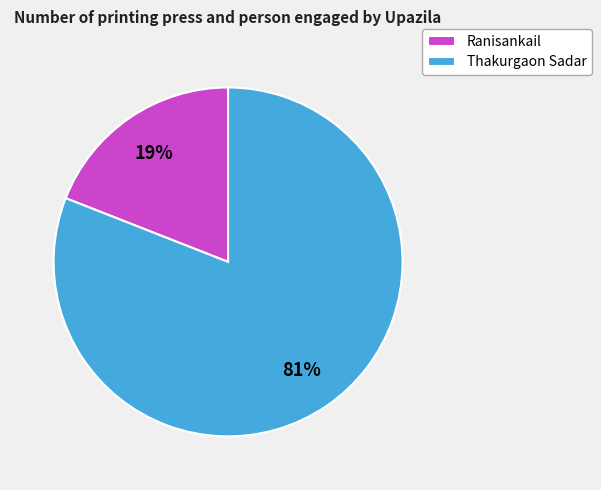

To the nearest percent, what is the difference between the Thakurgaon Sadar and Ranisankail slice percentages?

62%